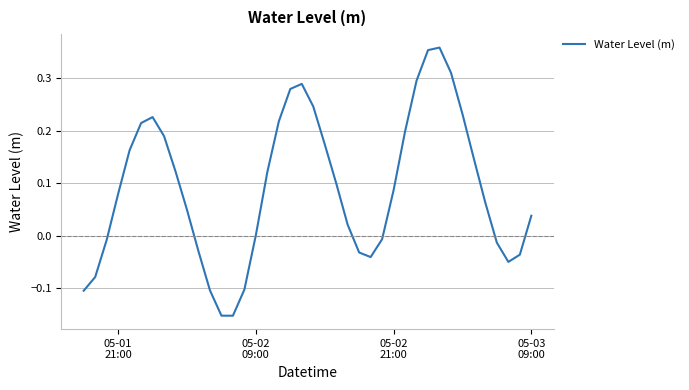

What is the greatest value displayed?

0.4